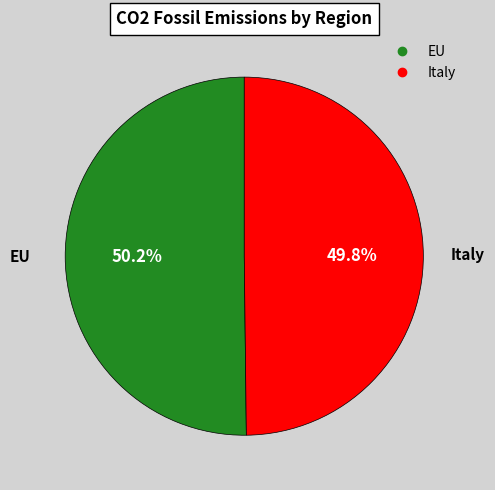

What percentage do Italy and EU together represent?

100.0%